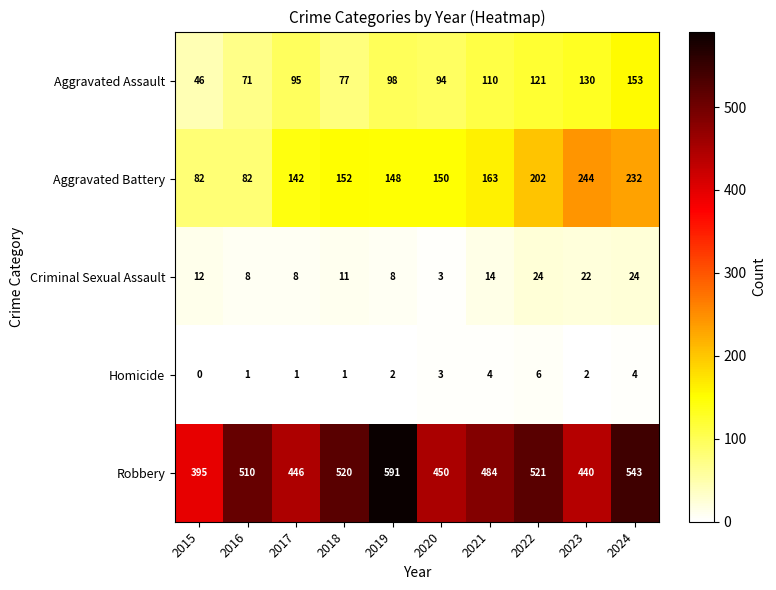

What is the difference between the highest and lowest values at 2023?

438